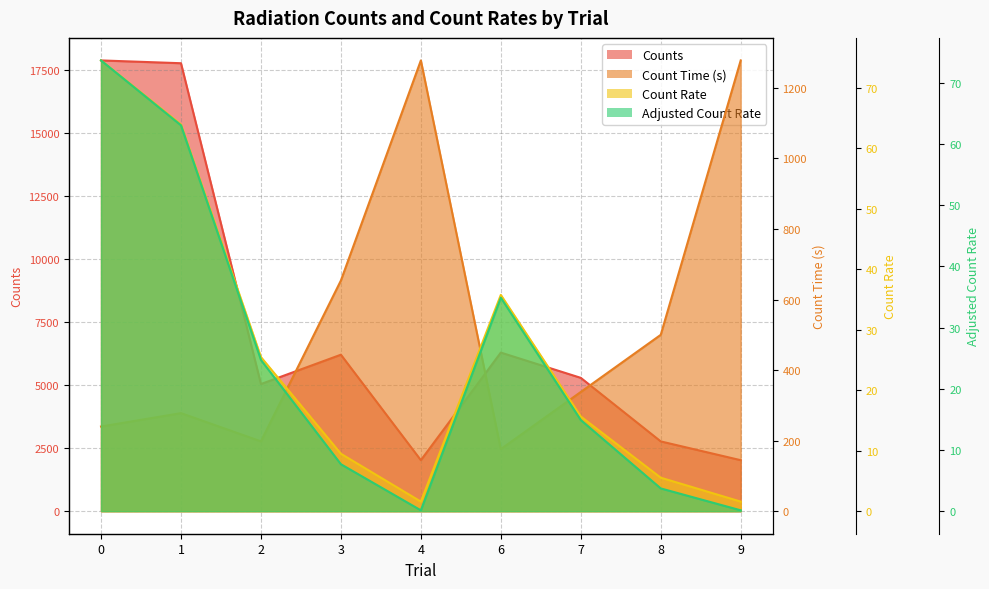

True or false: Counts has more than 1 points higher than both neighbors.

True